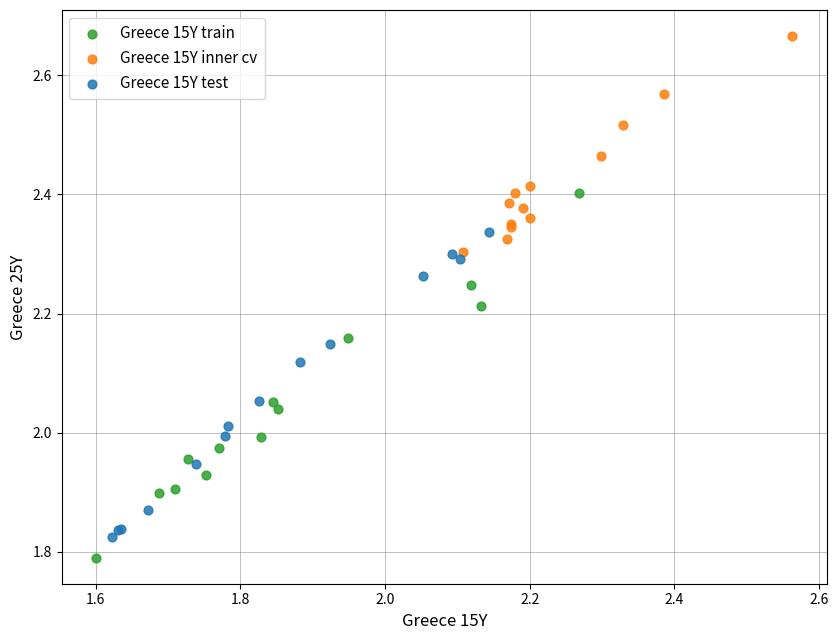

Which series contains the lowest Y value?

Greece 15Y train